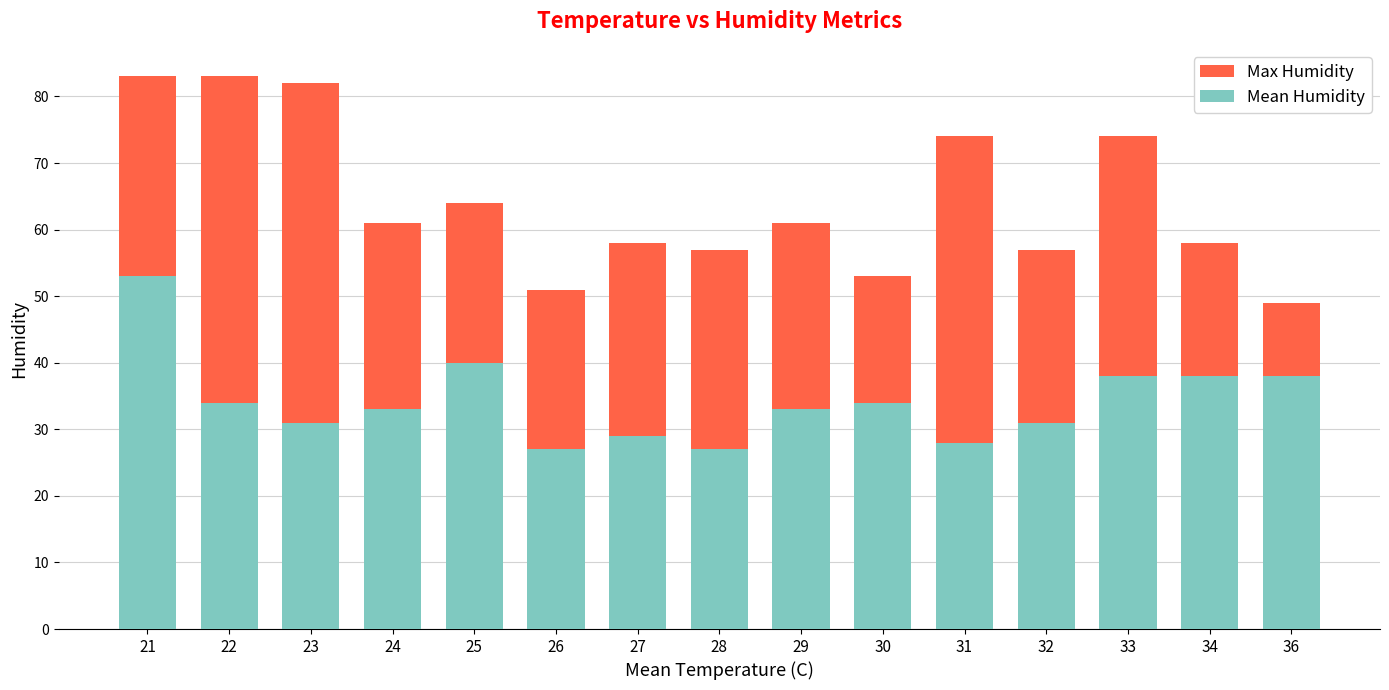

What value does the Max Humidity series have at 30?

53